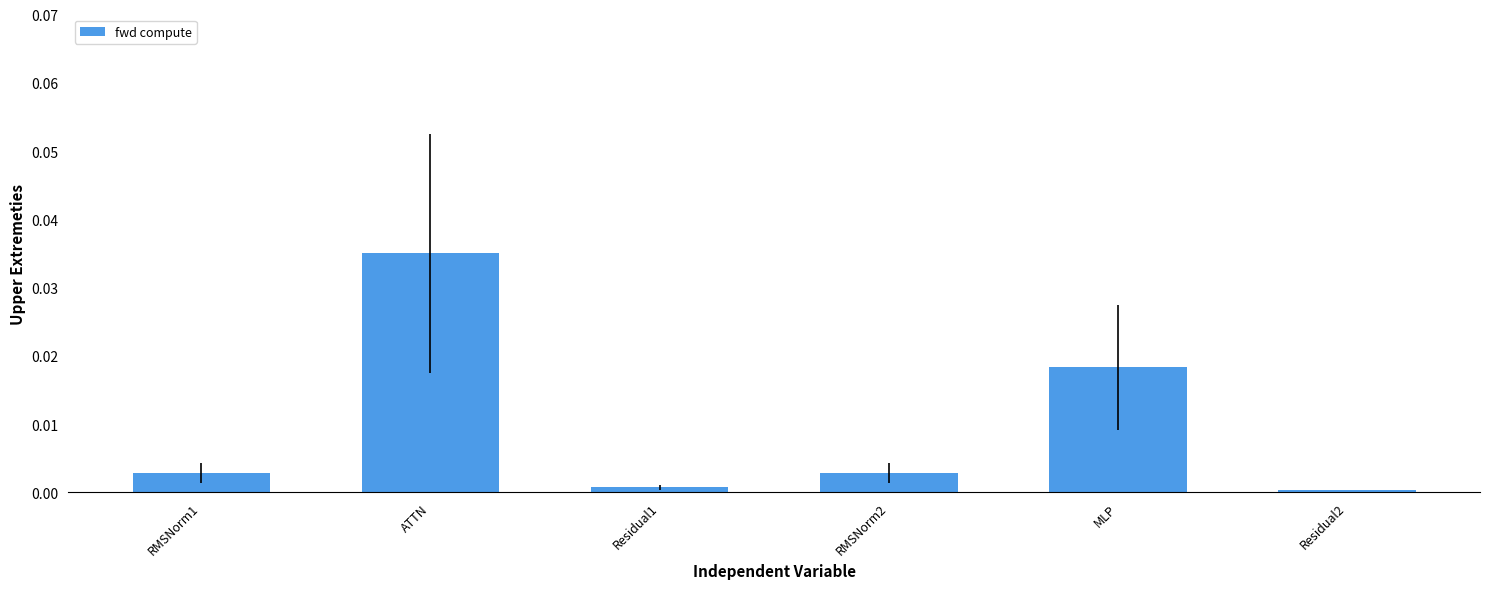

The chart shows a value of 0.0 at Residual2. True or false?

True